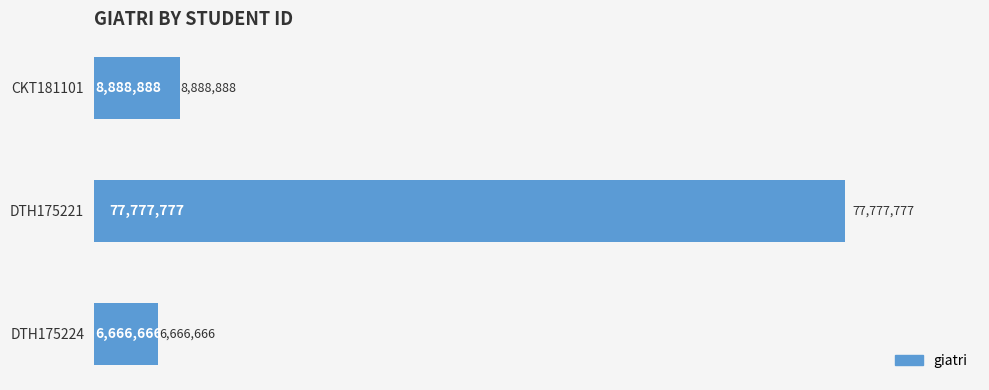

Does the chart contain any negative values?

No